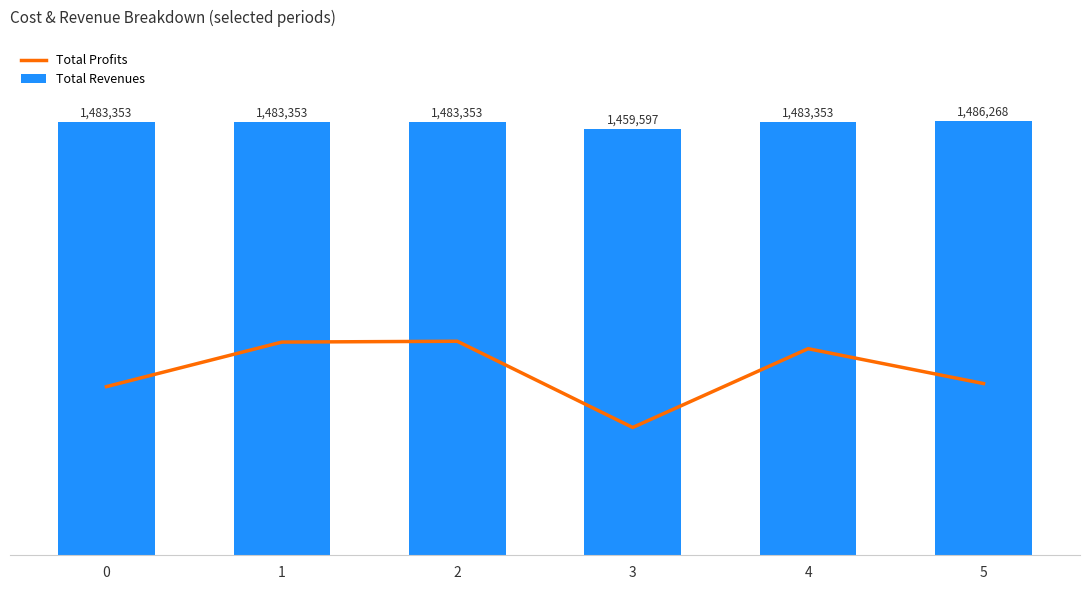

At how many categories does at least one series exceed 687956?

6